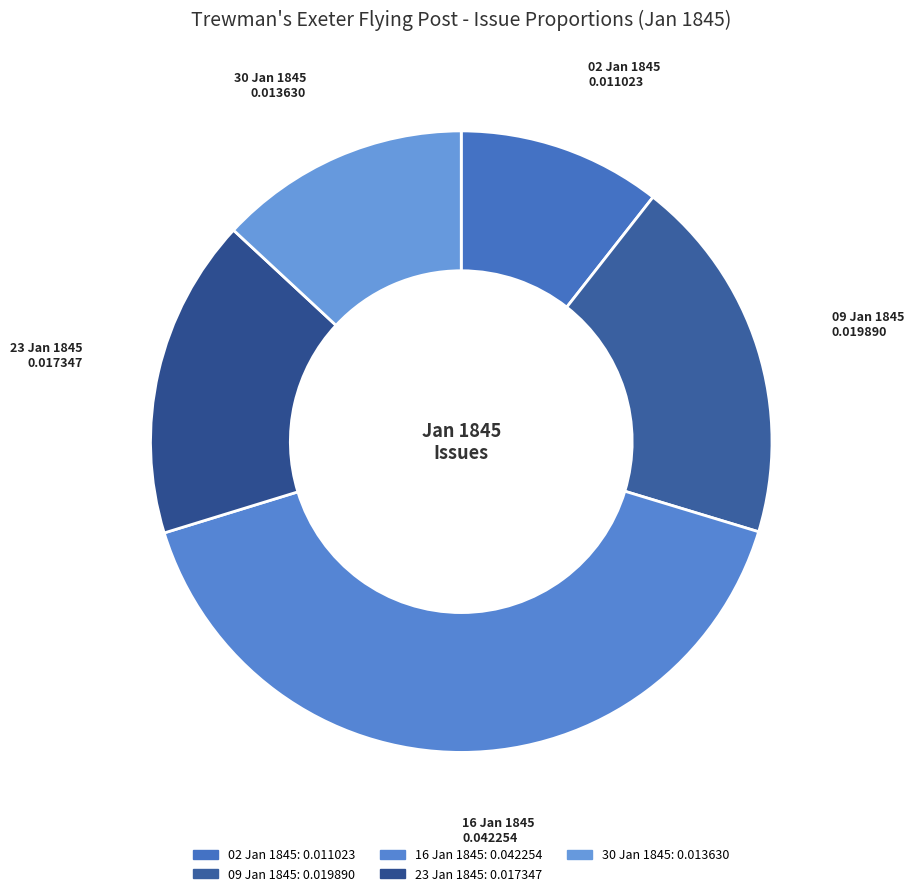

How many segments does this pie chart have?

5